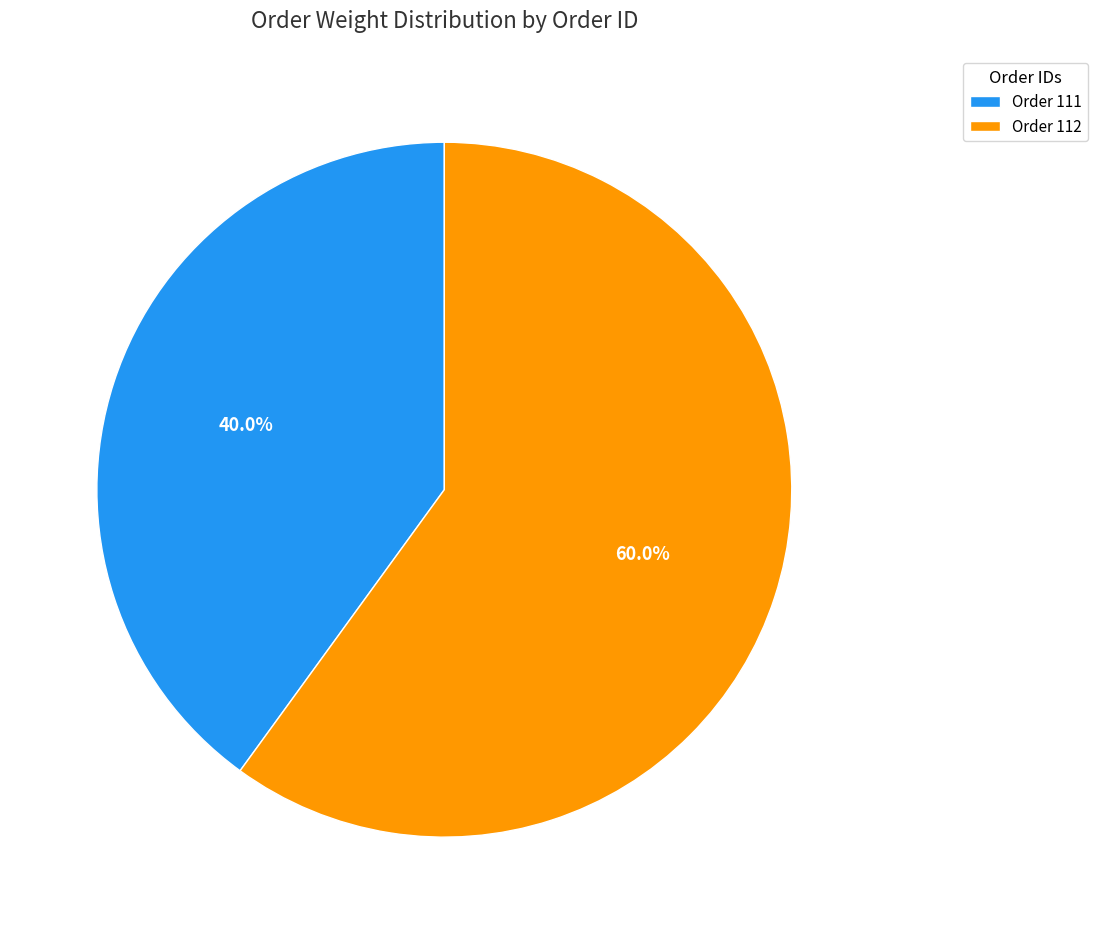

Does Order 112 represent more than half of the total?

Yes